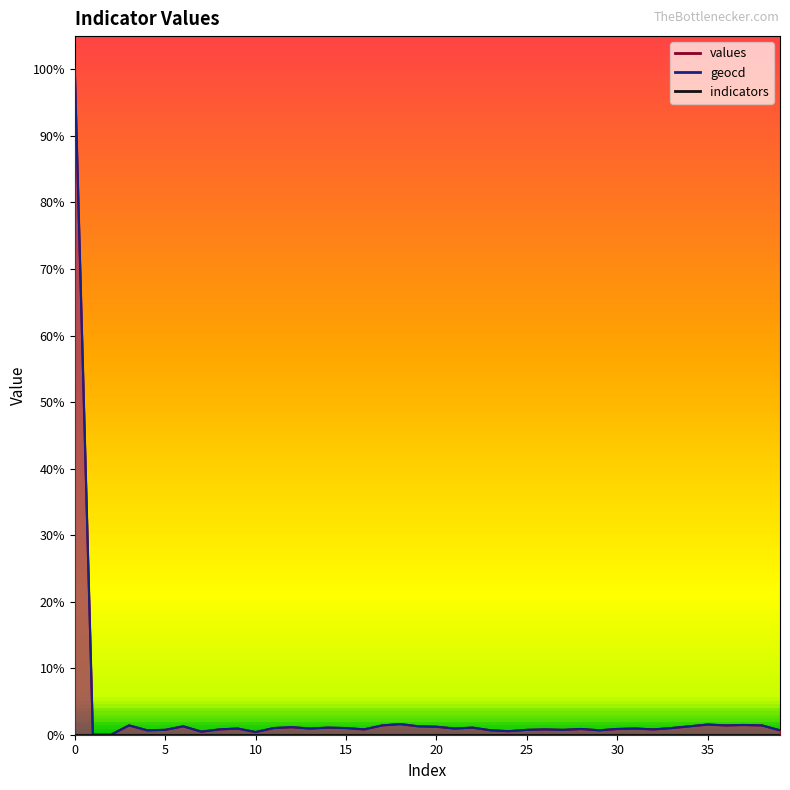

True or false: values has more than 1 interior local peaks.

True